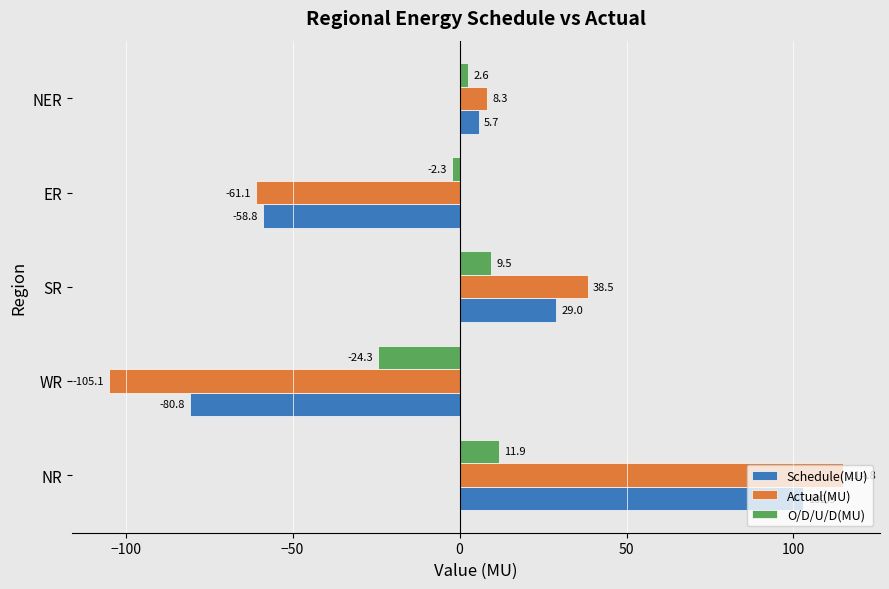

What is the spread (max minus min) of values at WR?

80.8